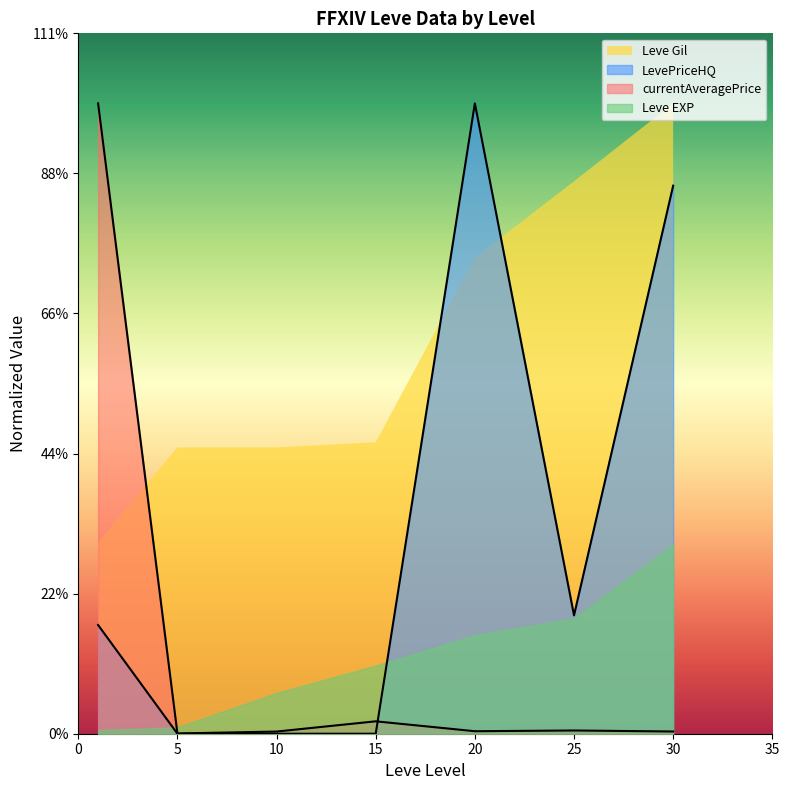

At which category does currentAveragePrice reach its first local peak?

15